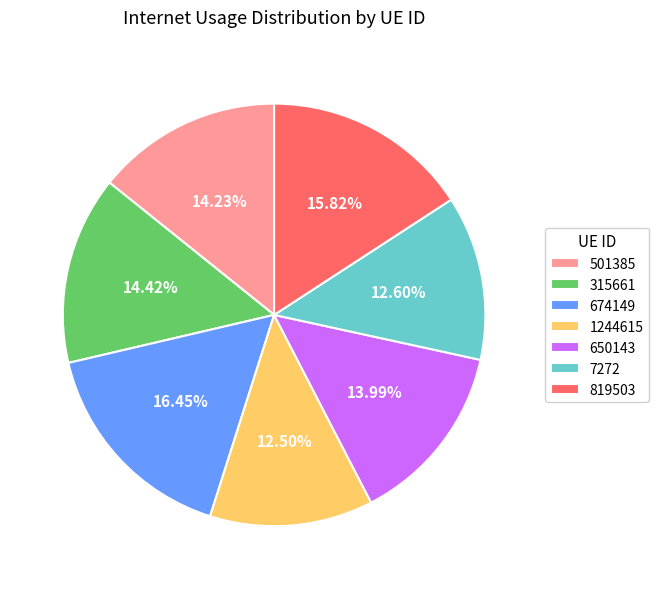

Which has a higher value, 7272 or 315661?

315661